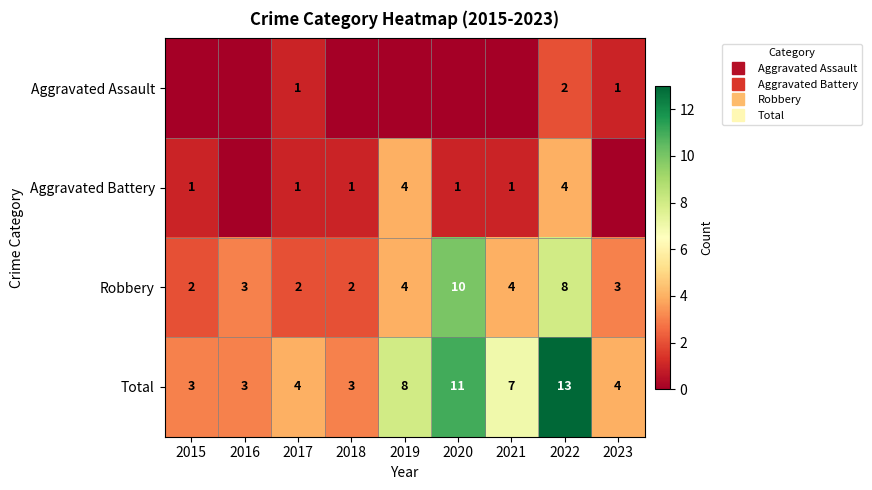

At which label is Aggravated Battery closest to 2?

2015